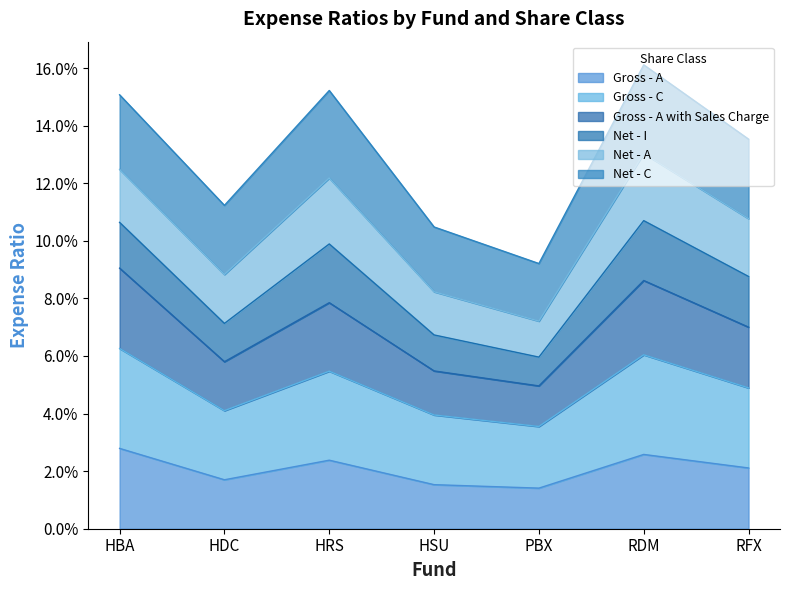

How many Gross - A values are between 0 and 1?

7